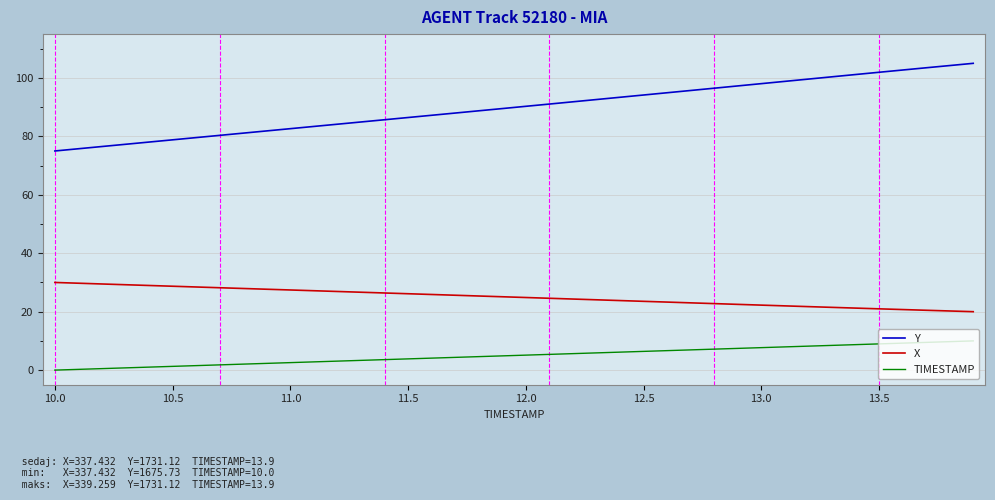

Which series has the largest total across all categories?

Y